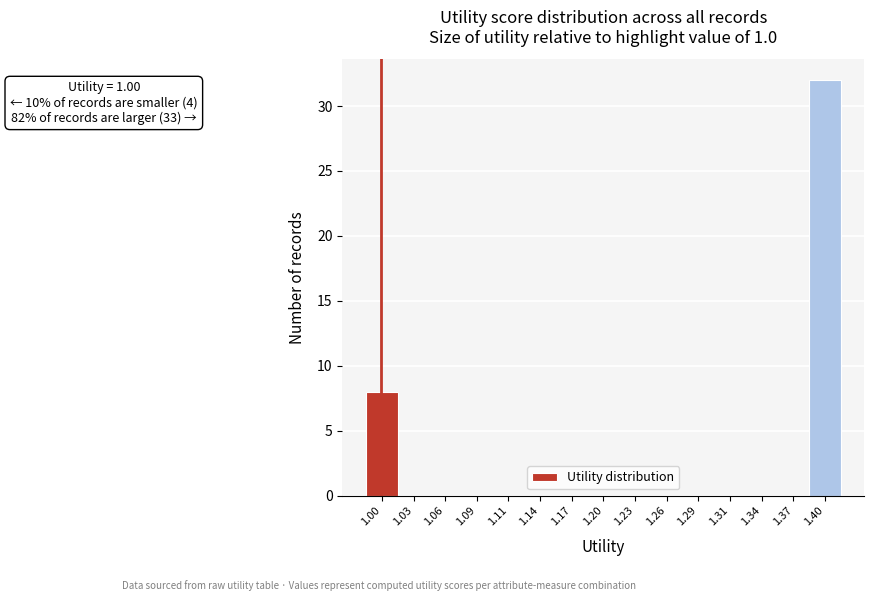

Reading left to right, what are all the values shown in this chart?

1.00=8	1.03=0	1.06=0	1.09=0	1.11=0	1.14=0	1.17=0	1.20=0	1.23=0	1.26=0	1.29=0	1.31=0	1.34=0	1.37=0	1.40=32